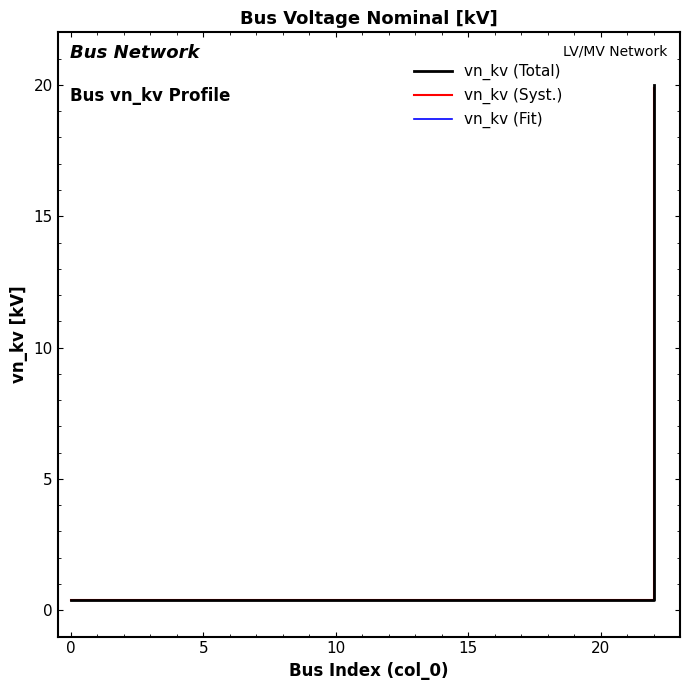

What is the maximum value shown in the chart?

20.0